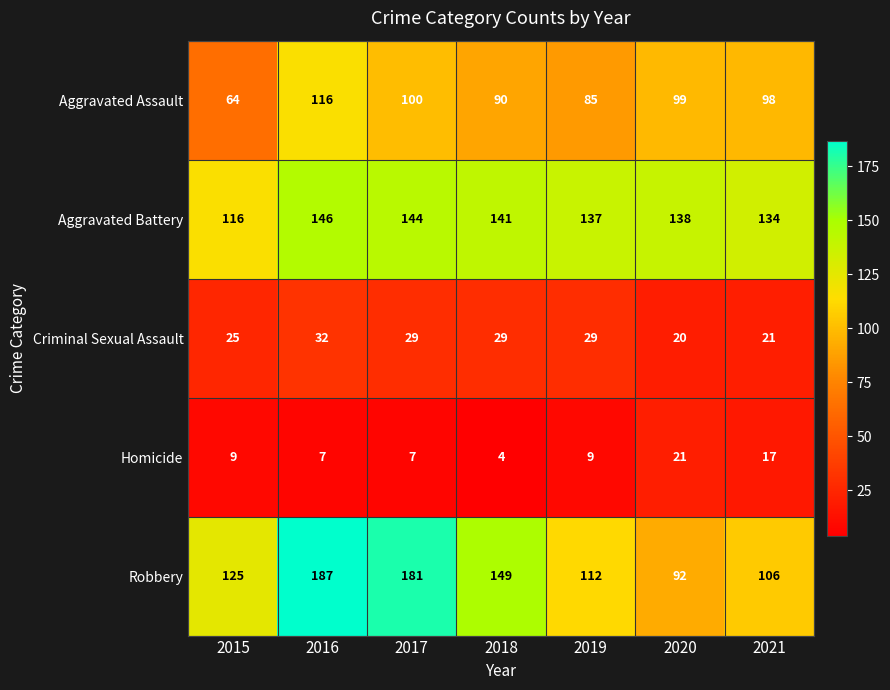

Read the Aggravated Battery value at 2019.

137